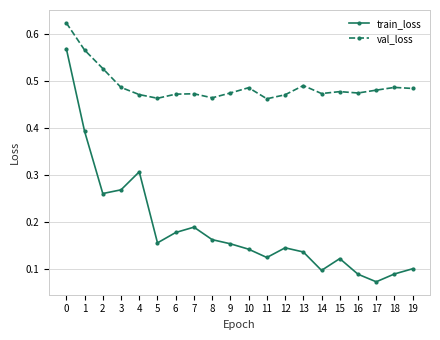

Between 0 and 8, which series saw the biggest shift?

train_loss